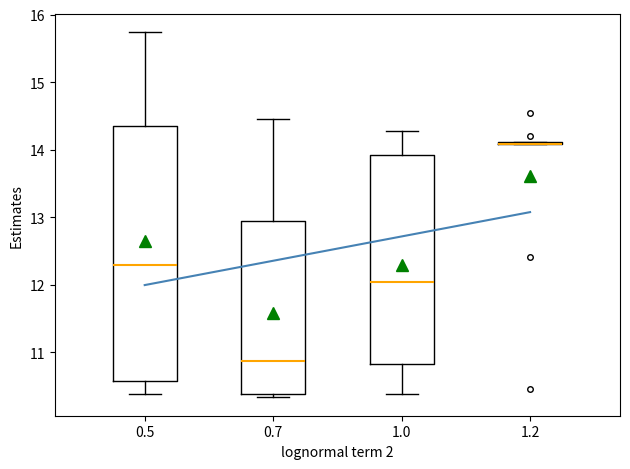

Reading left to right, read every box against the y-axis: the position of its median line, the range the box covers, and the ends of its whiskers. The values are not printed on the chart, so give them approximately, as read against the axis.

0.5: median 12.3, box 10.6 to 14.3, whiskers 10.4 to 15.7
0.7: median 10.9, box 10.4 to 12.9, whiskers 10.3 to 14.5
1.0: median 12.1, box 10.8 to 13.9, whiskers 10.4 to 14.3
1.2: box collapsed to a line at 14.1, whiskers 14.1 to 14.1